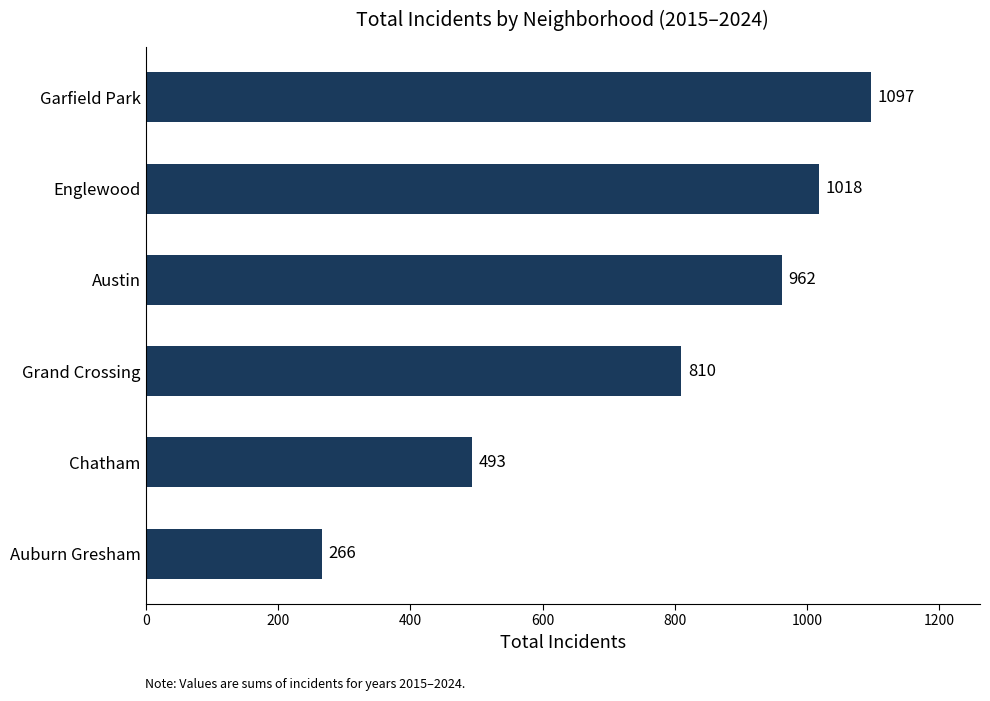

Are the bars horizontal?

Yes